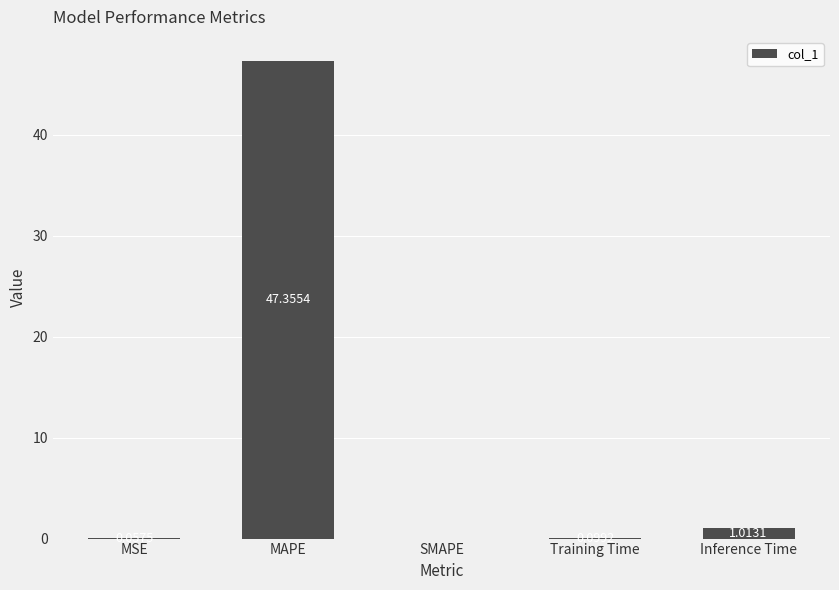

Which label corresponds to the largest value in the chart?

MAPE